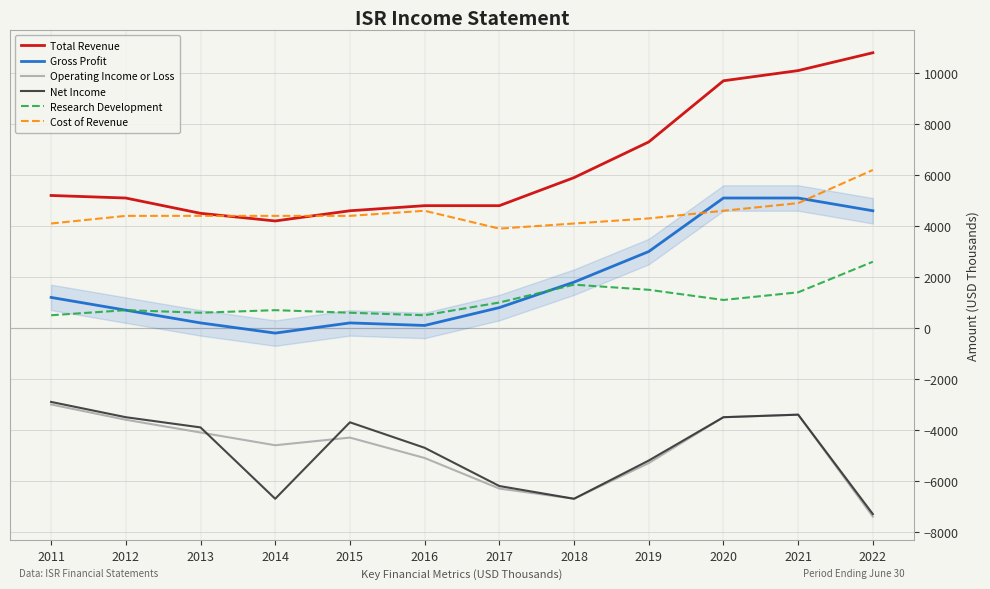

True or false: Research Development and Gross Profit intersect in this chart.

True